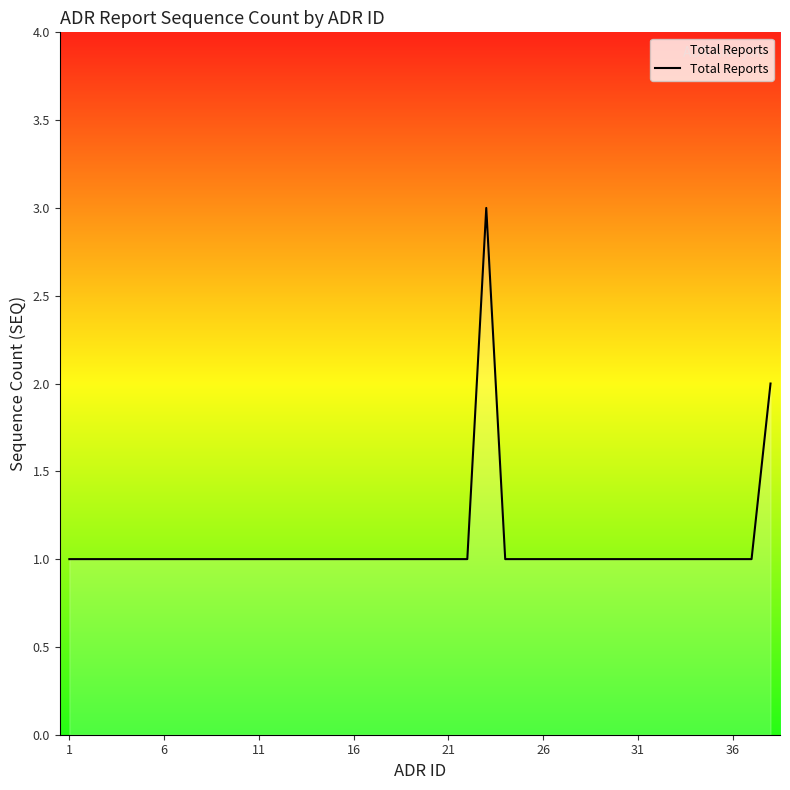

What is the maximum value shown in the chart?

3